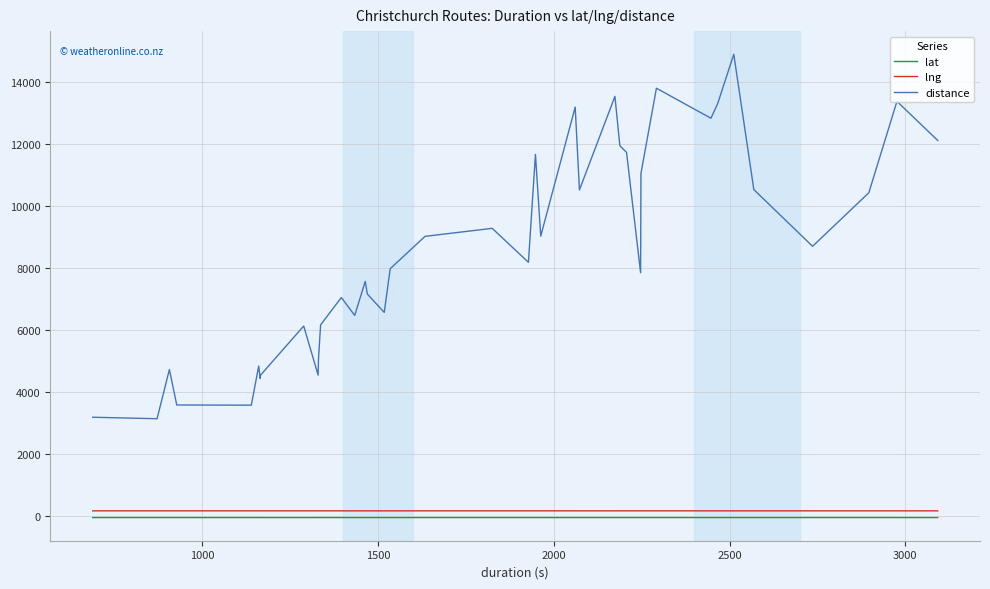

True or false: lat and lng cross at least once.

False